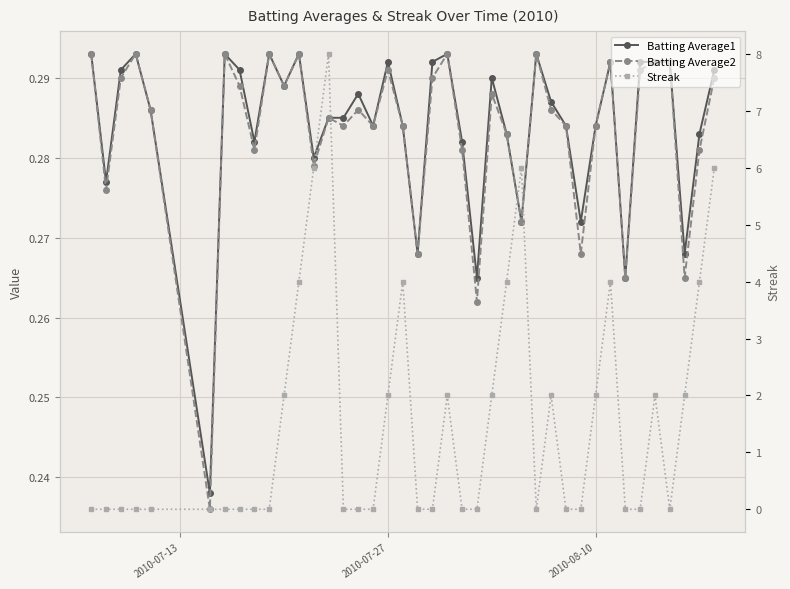

How many lines are shown in the chart?

3